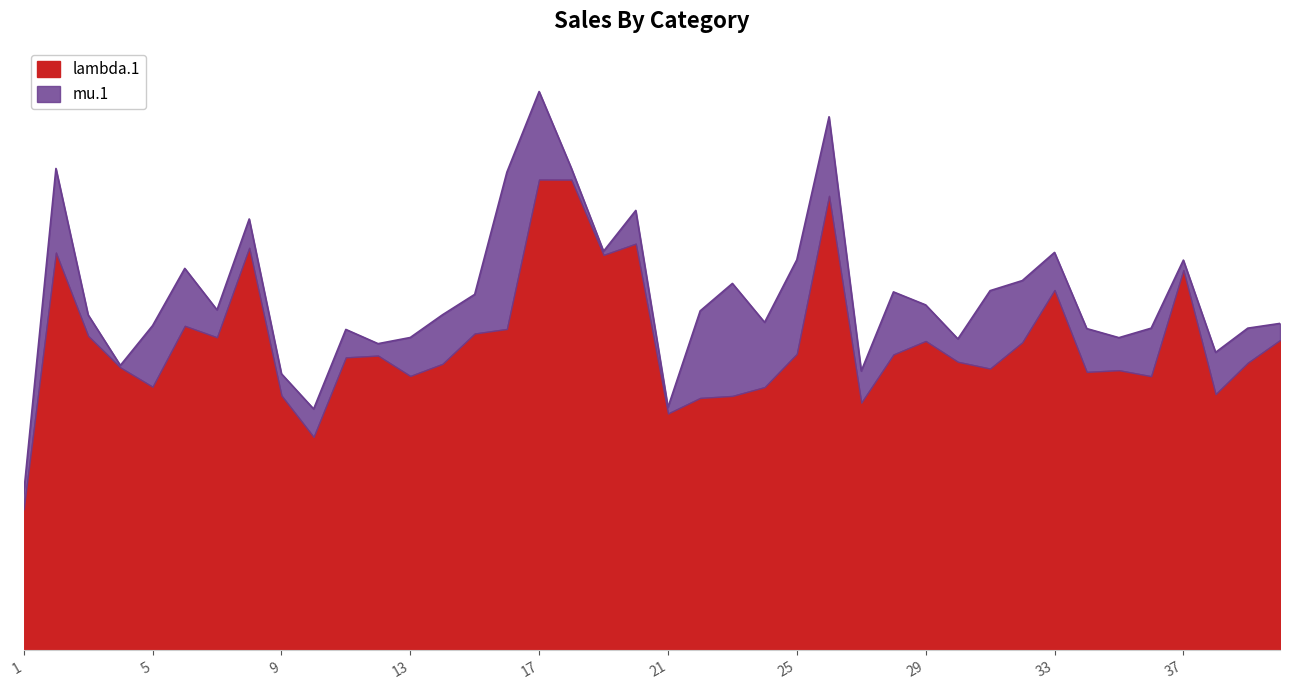

Does the chart have visible grid lines?

No